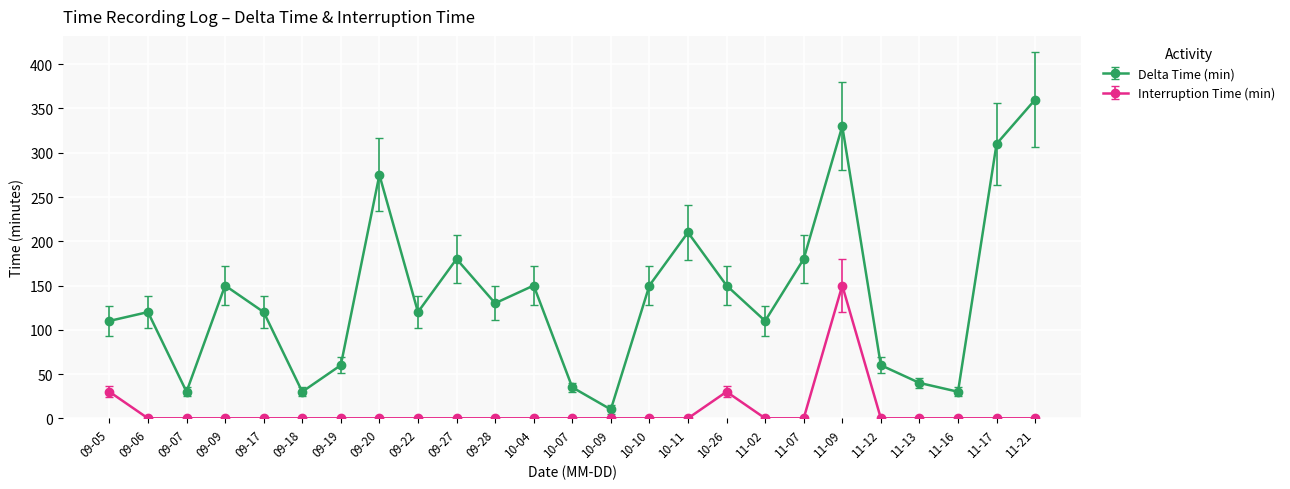

At which label does Interruption Time (min) reach its peak?

11-09